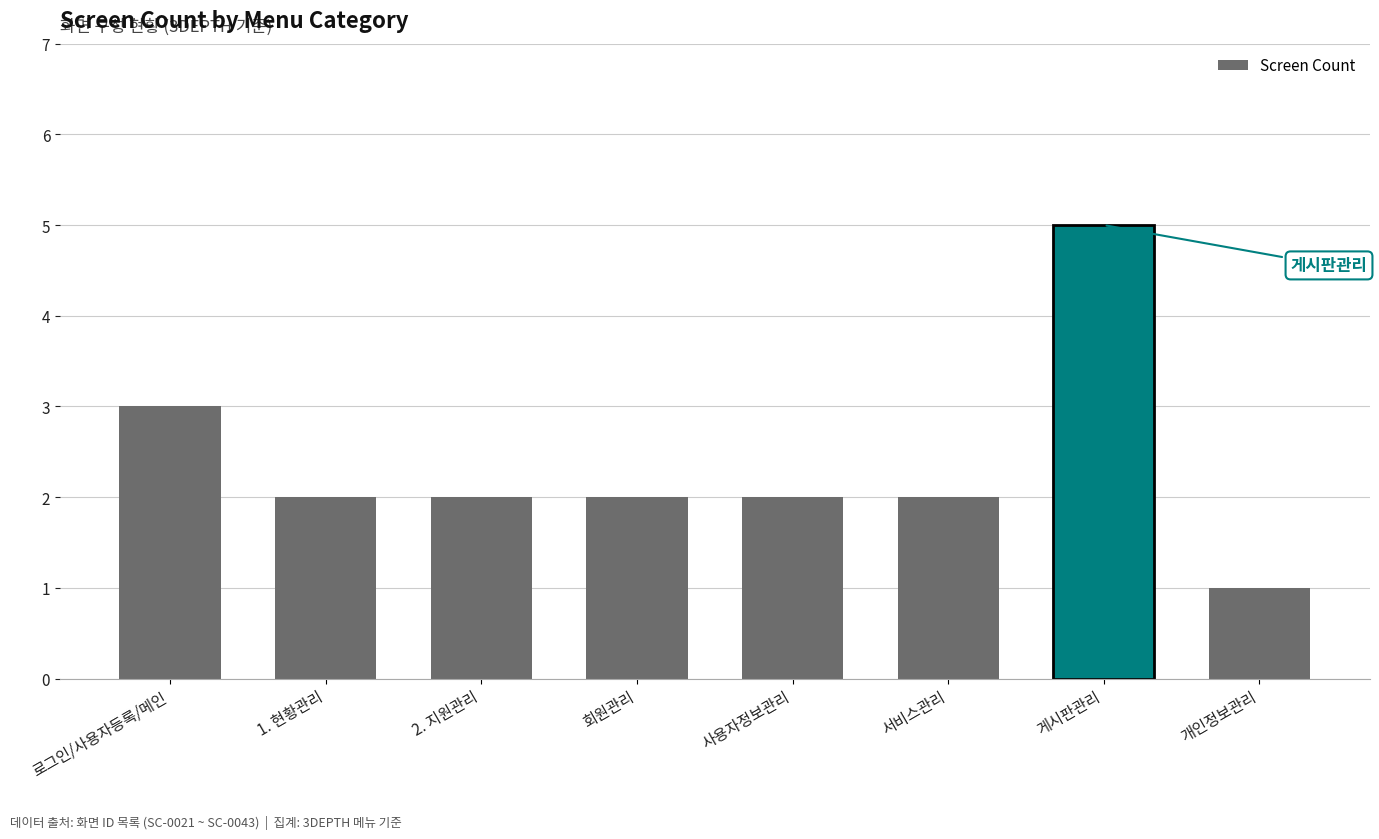

Which has a higher value, 개인정보관리 or 사용자정보관리?

사용자정보관리